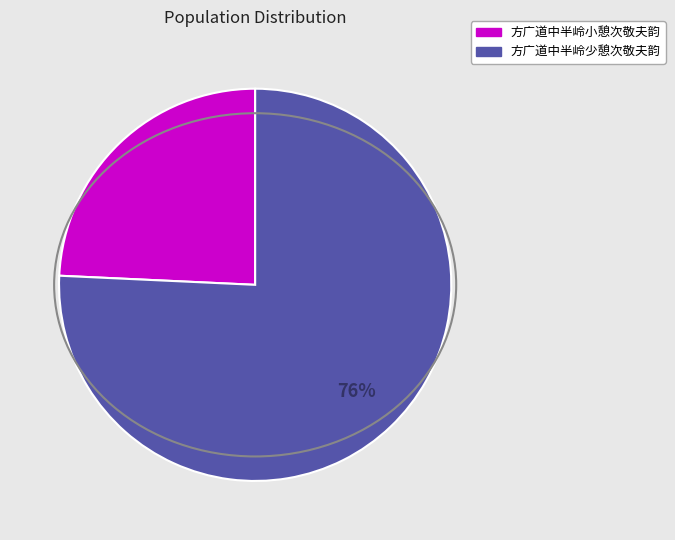

Is there a majority slice in this chart?

Yes